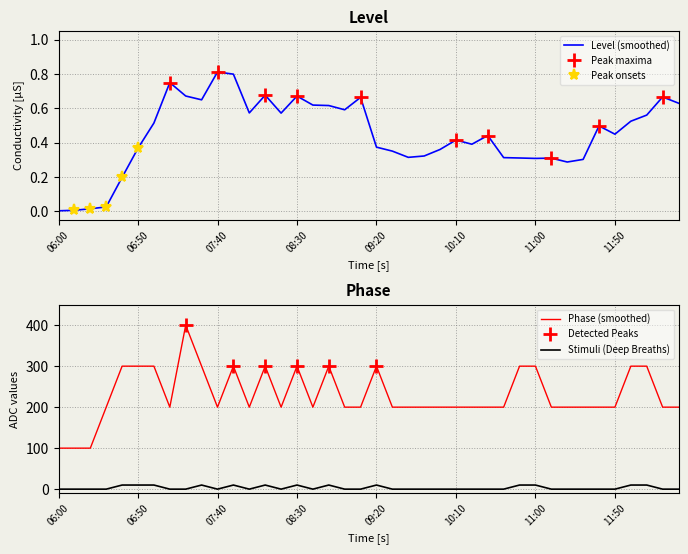

The value of Level (smoothed) at 06:00 is 0.0. True or false?

True